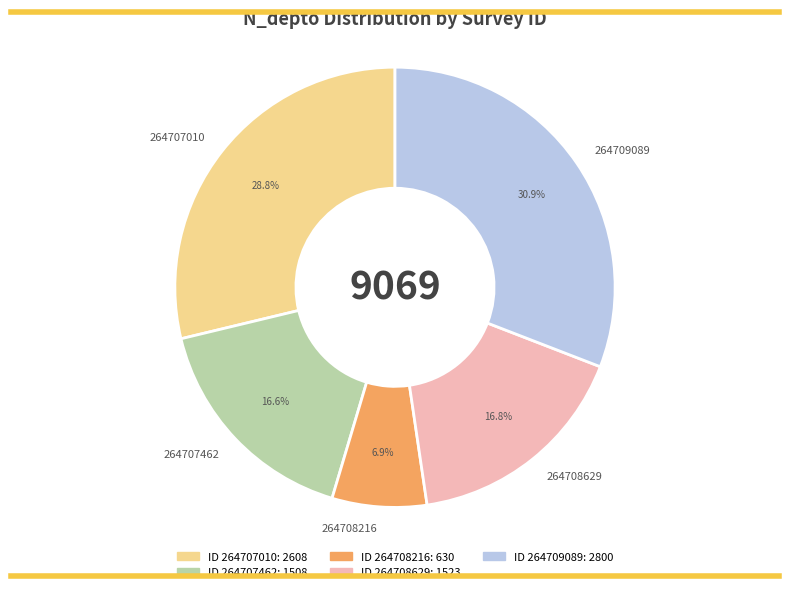

Count the number of slices in the pie.

5